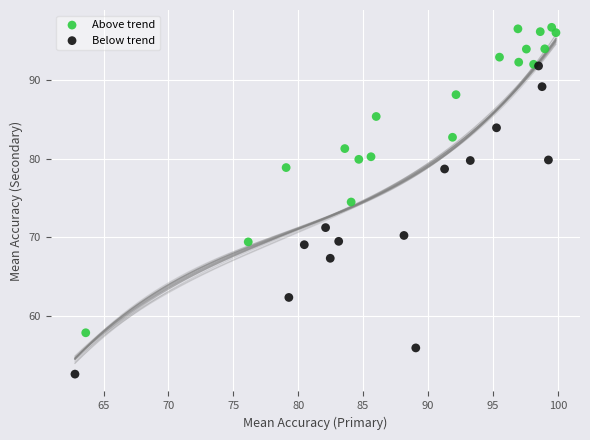

Which series contains the highest Y value?

Above trend